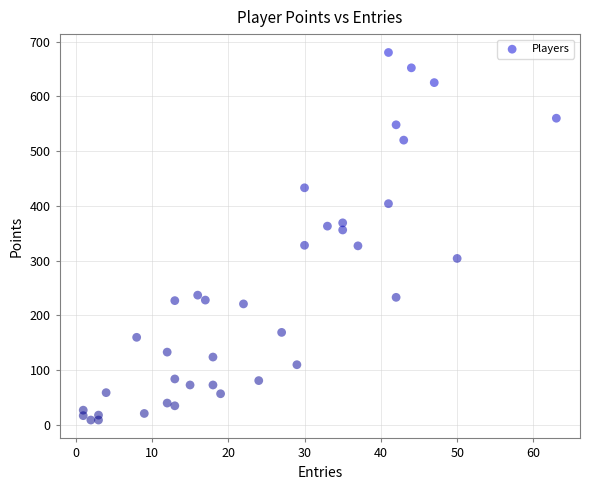

What is the range of Y values (max minus min)?

671